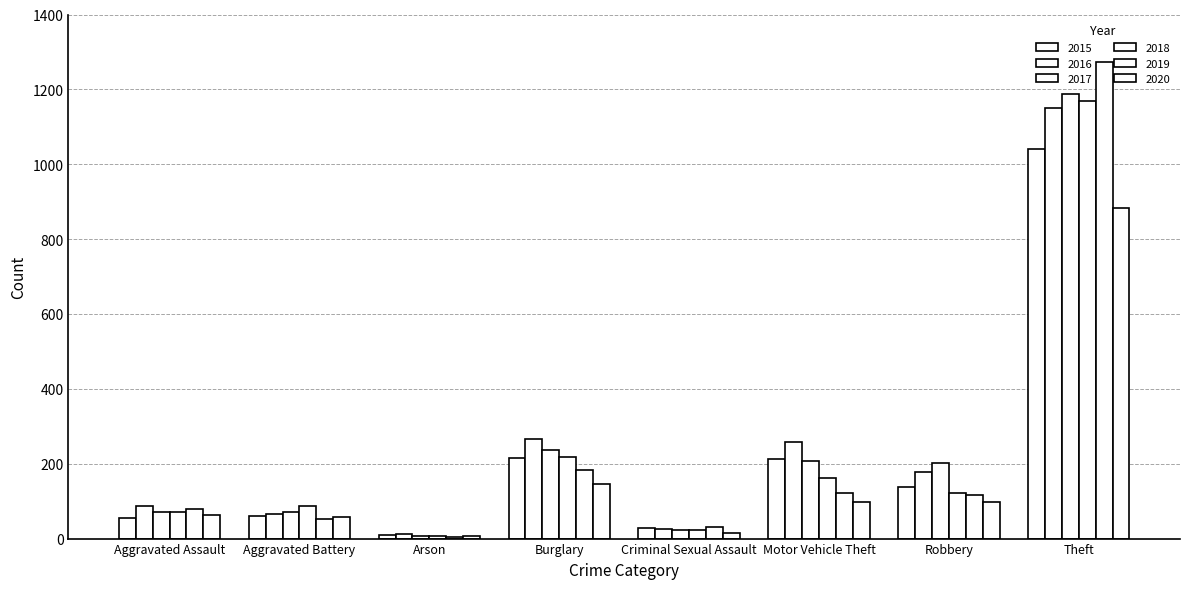

Is the value of 2018 at Motor Vehicle Theft greater than the value of 2019 at Robbery?

Yes